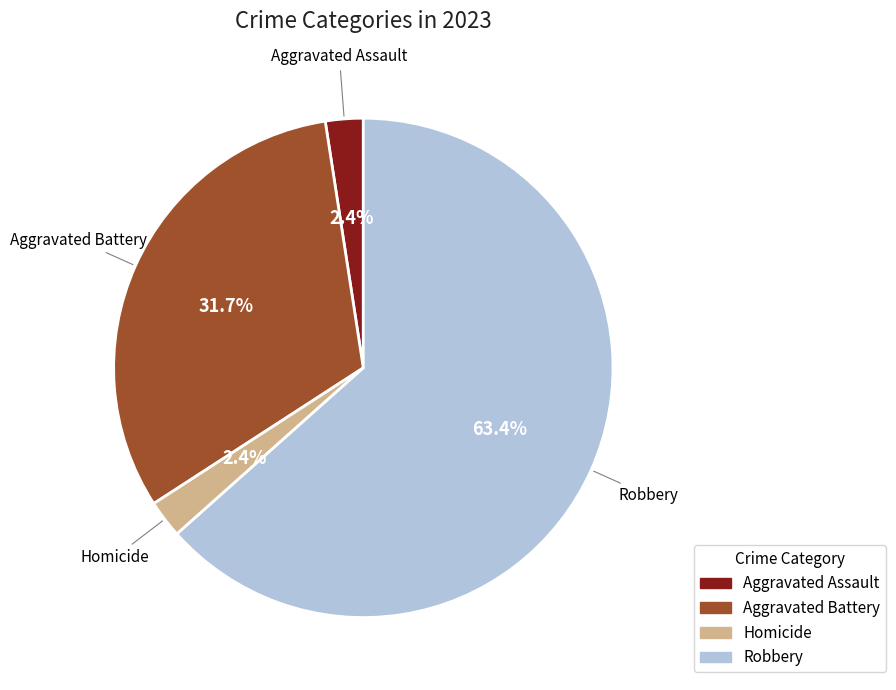

Is there any slice that represents more than half of the pie?

Yes